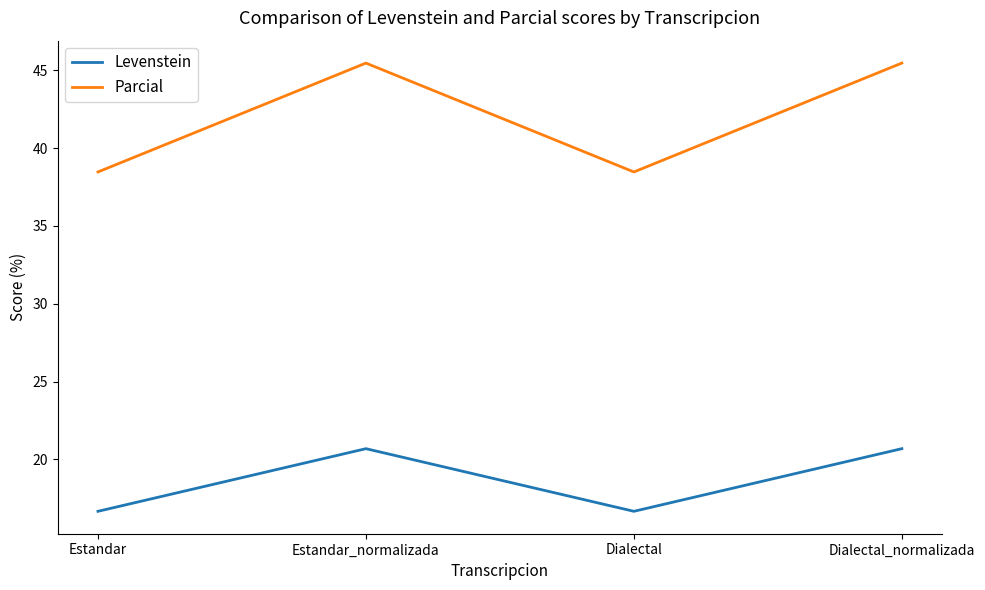

The Parcial series shows 45.5 at Dialectal_normalizada. True or false?

True